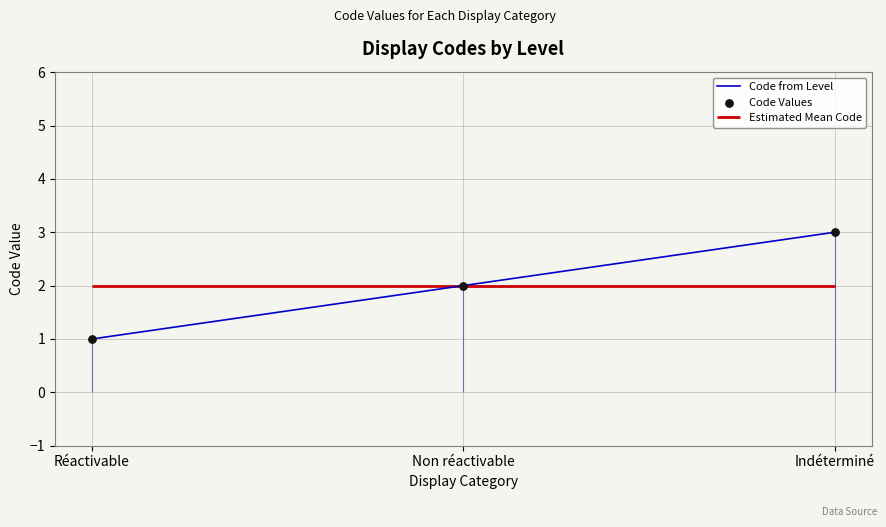

Which series has the largest Y range (max minus min)?

Code from Level